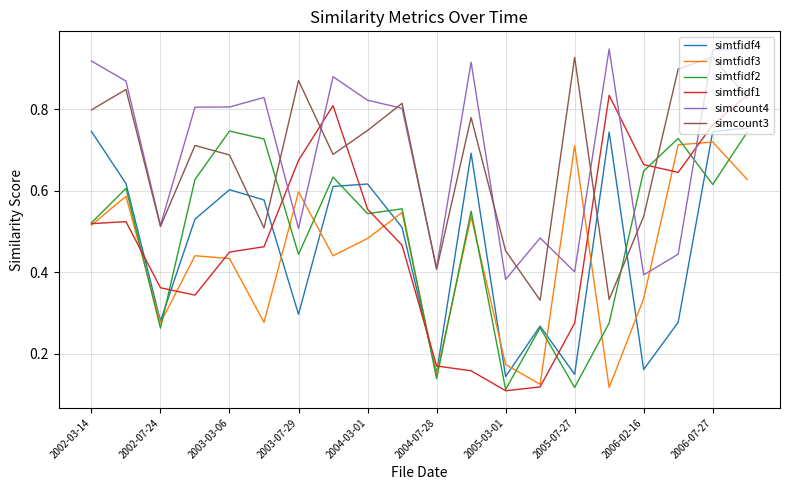

What is the sum of all simtfidf1 values?

9.7